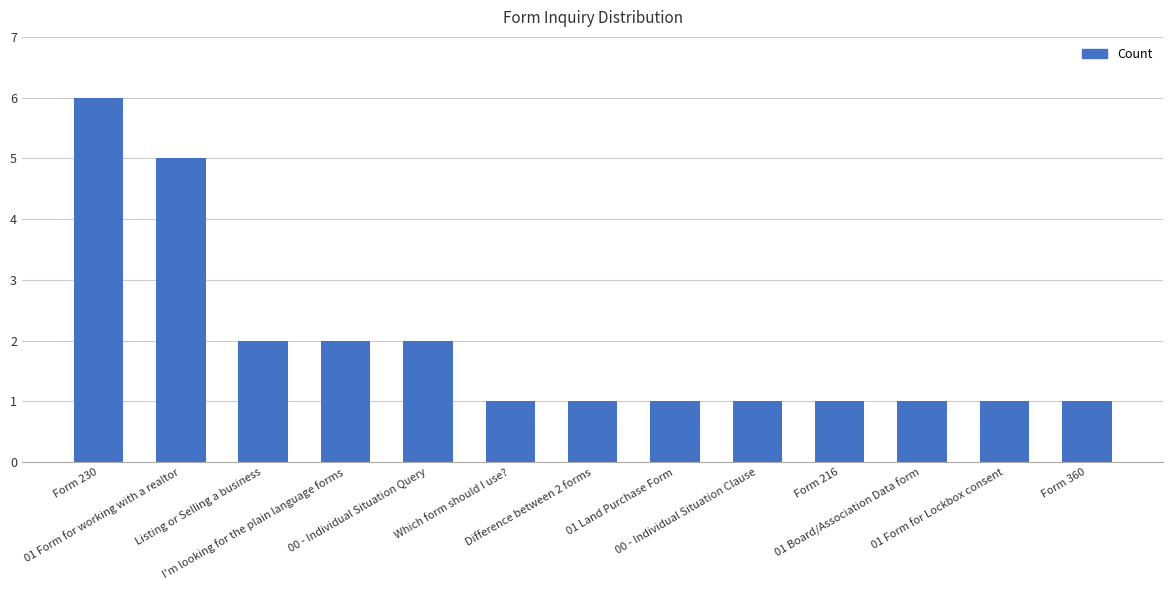

What is the sum of all values?

25